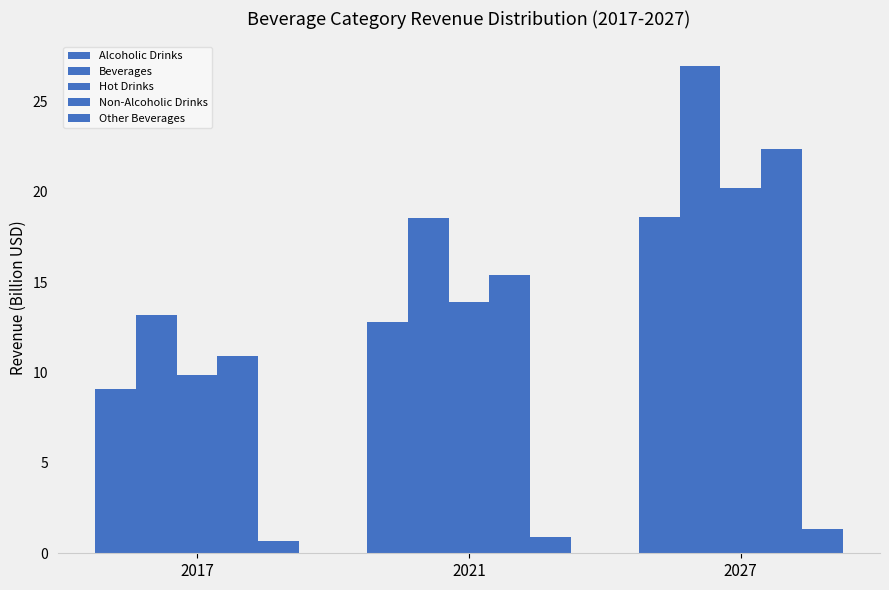

Which series has the widest spread of values?

Beverages